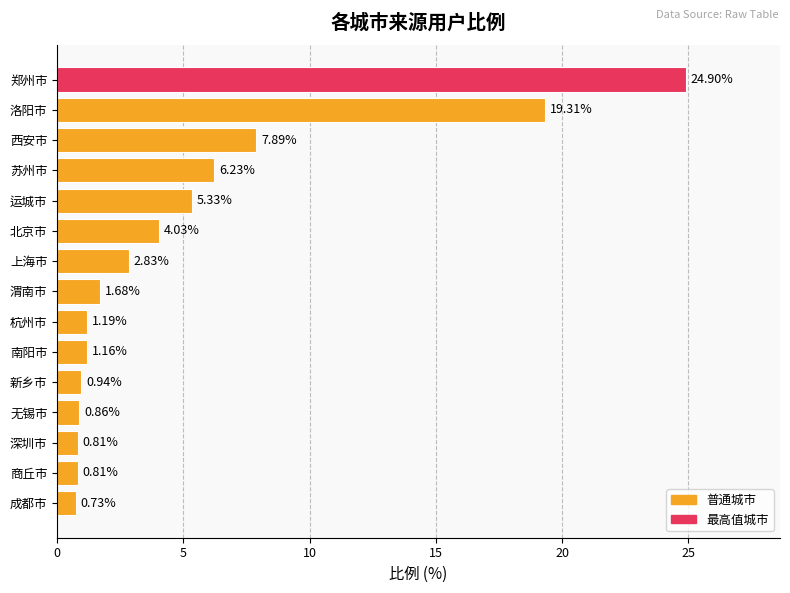

Approximately how many times larger is the value at 渭南市 compared to 上海市?

0.6